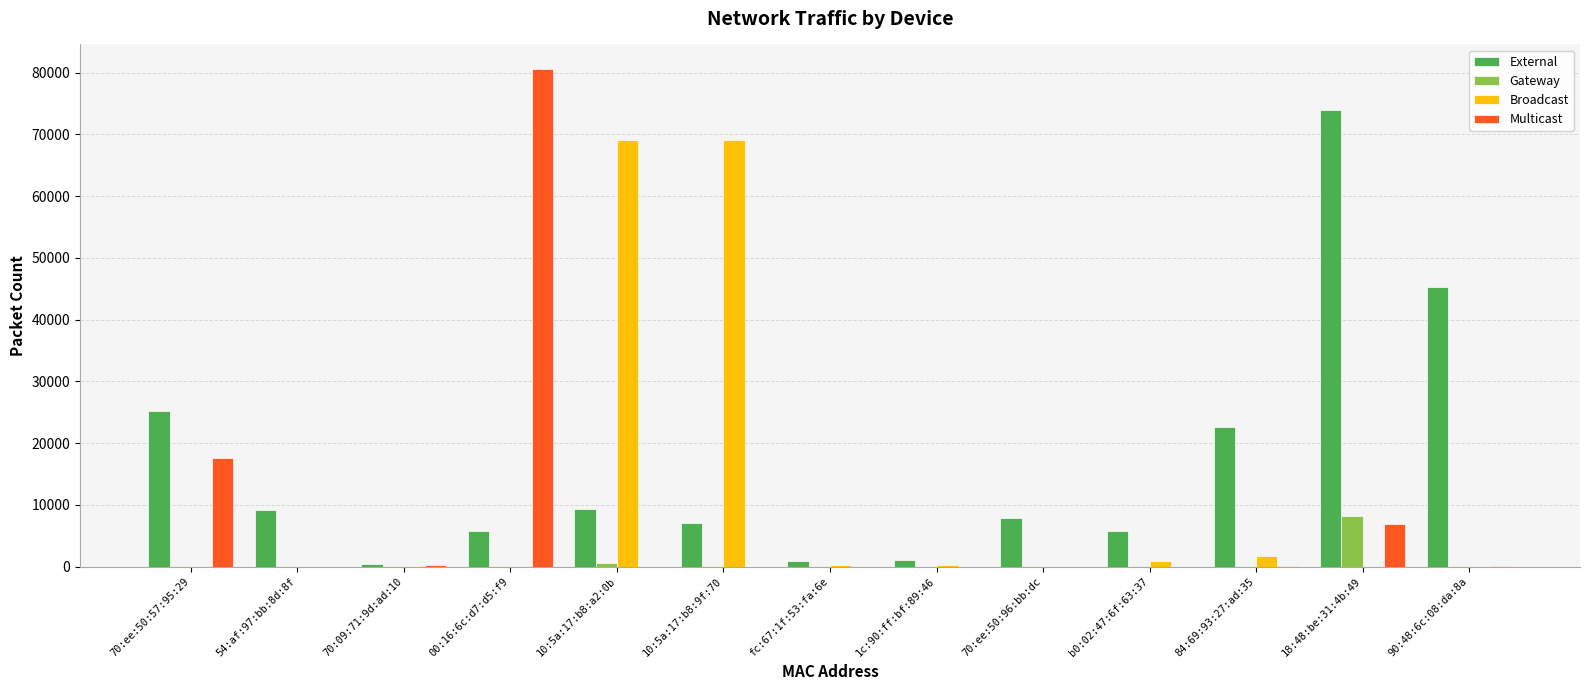

Which series has the largest total across all categories?

External